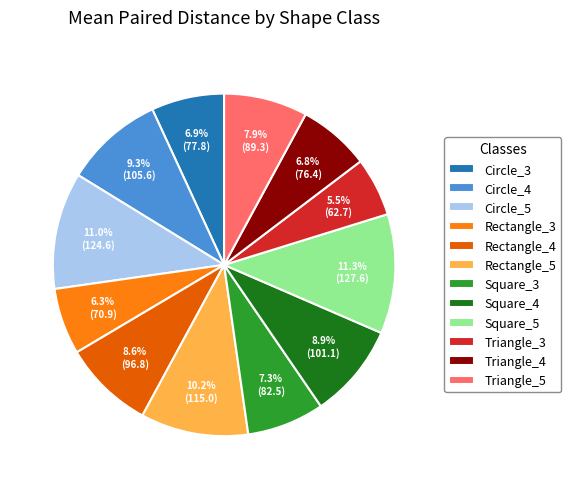

Count the number of slices in the pie.

12